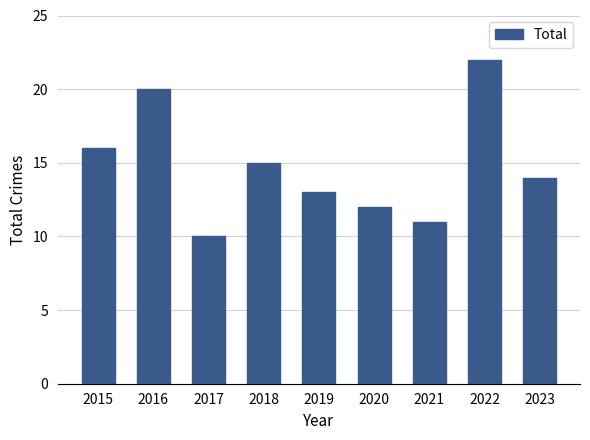

What is the difference between the values at 2015 and 2017?

6